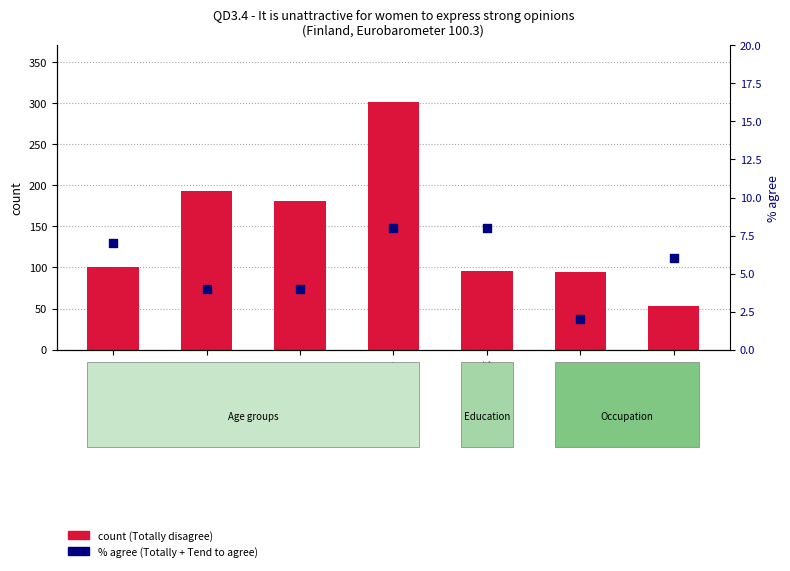

What are all the series names shown in the legend?

count (Totally disagree), % agree